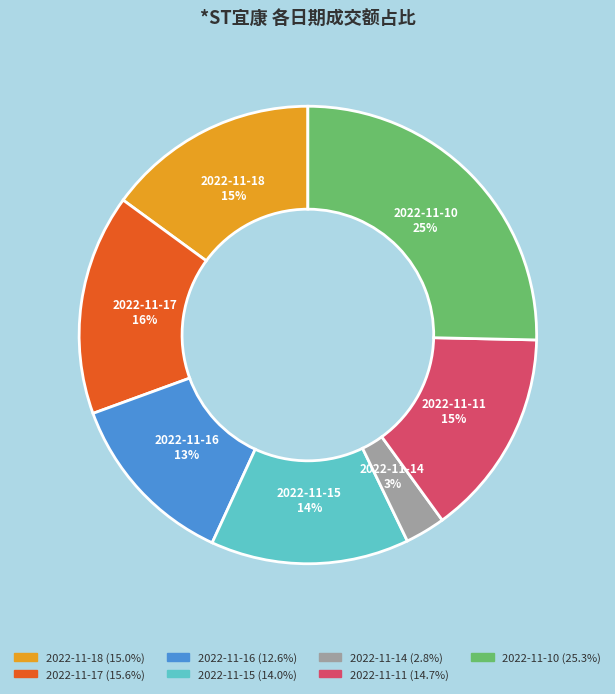

Is the sum of 2022-11-16 and 2022-11-10 greater than half?

No